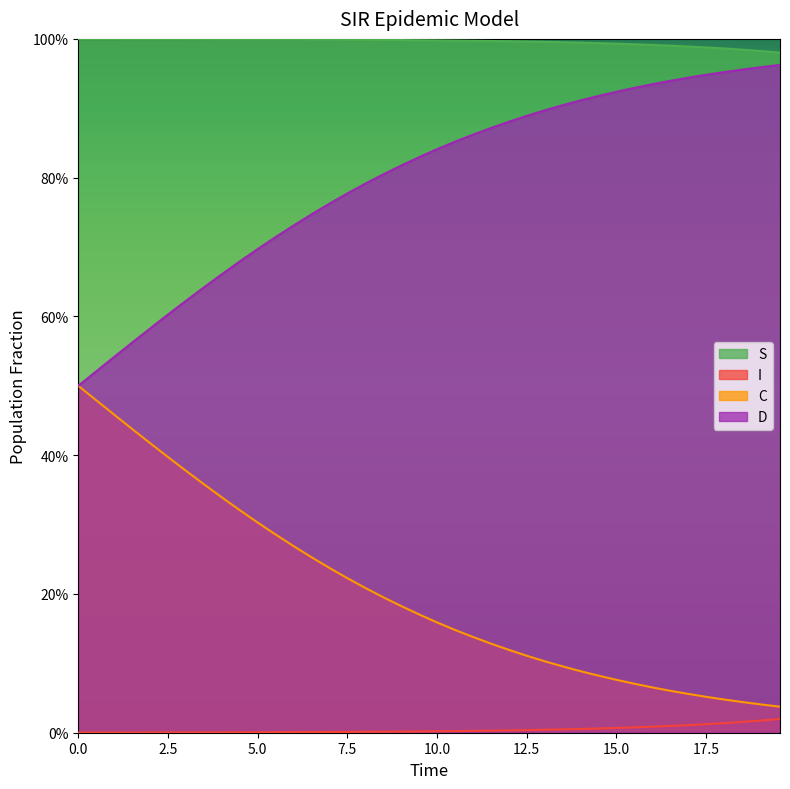

True or false: D has a value of 0.7 at 10.

True